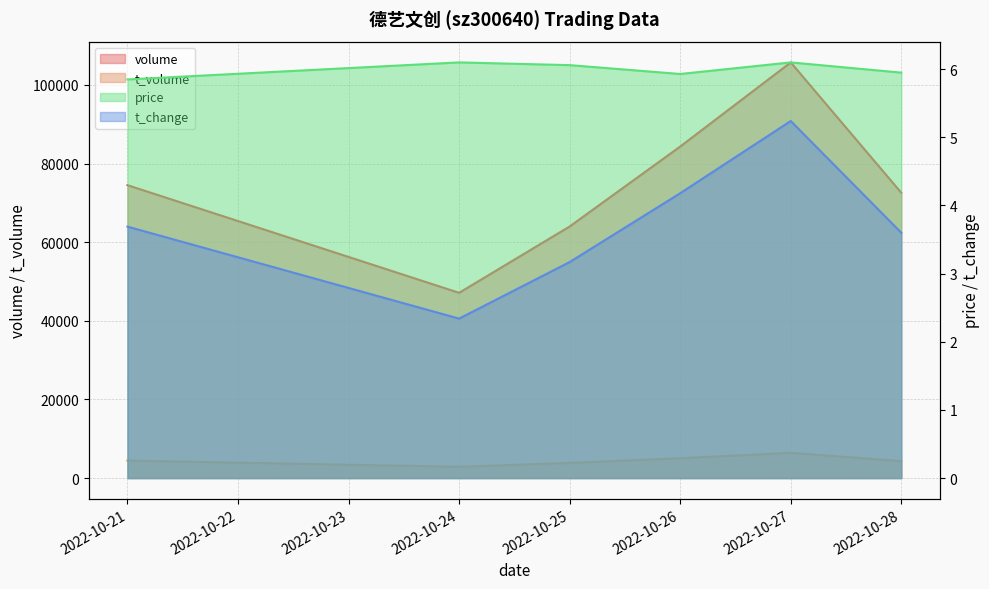

Is it true that price equals 1.3 at 2022-10-28?

False